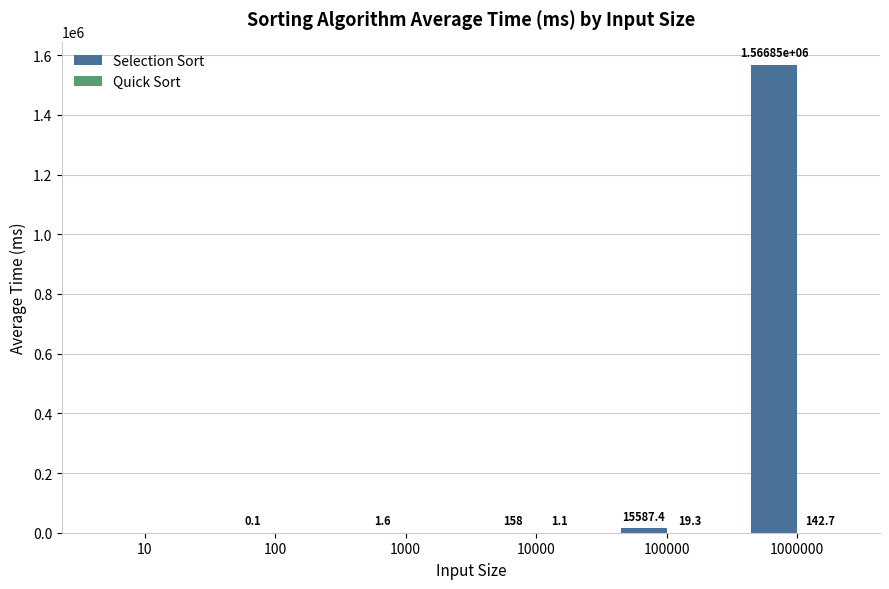

At which category does the chart reach its peak across all series?

1000000